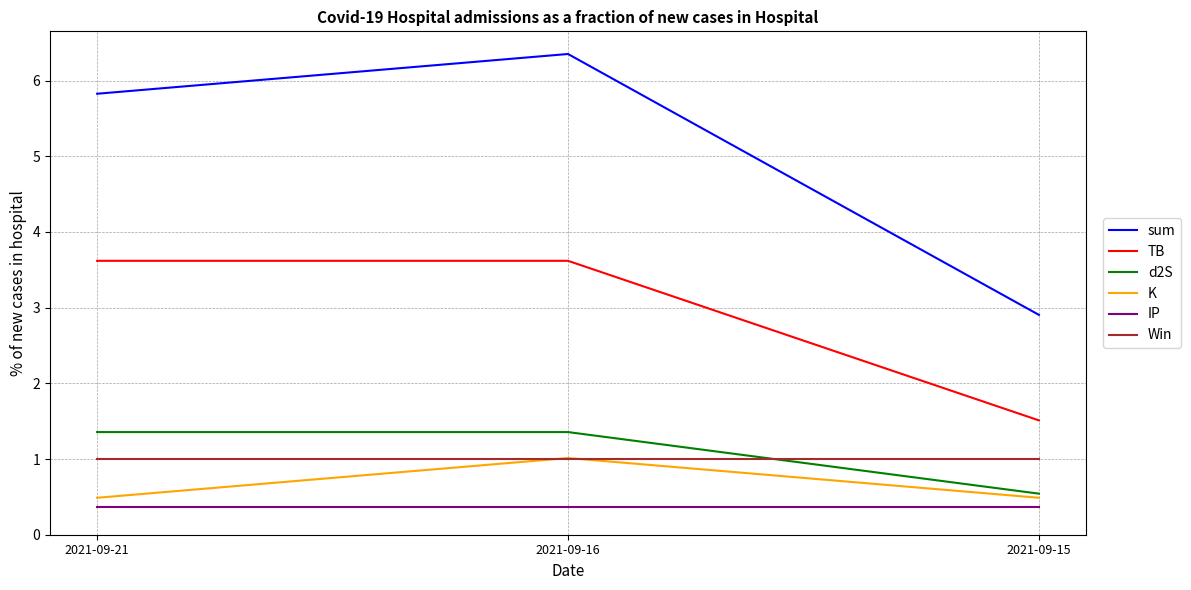

How many lines are shown in the chart?

6